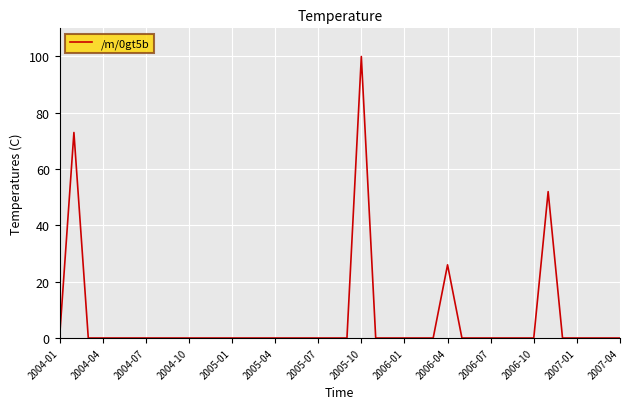

What is the maximum value shown in the chart?

100